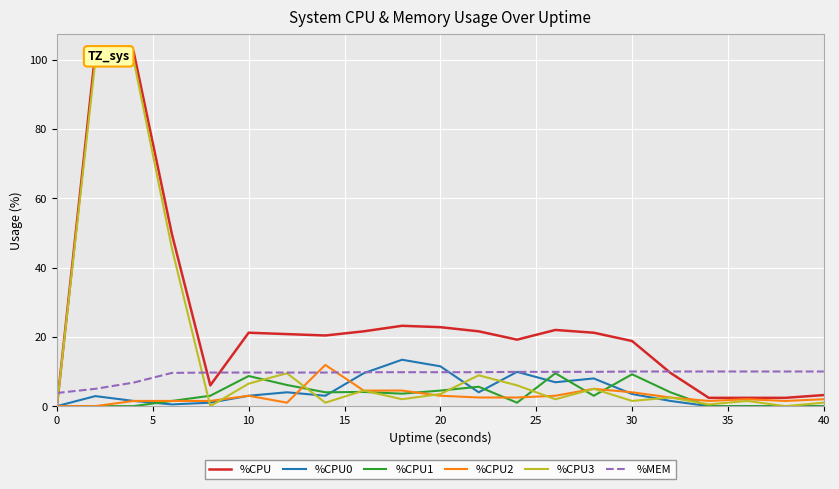

Count the number of data series in this chart.

6